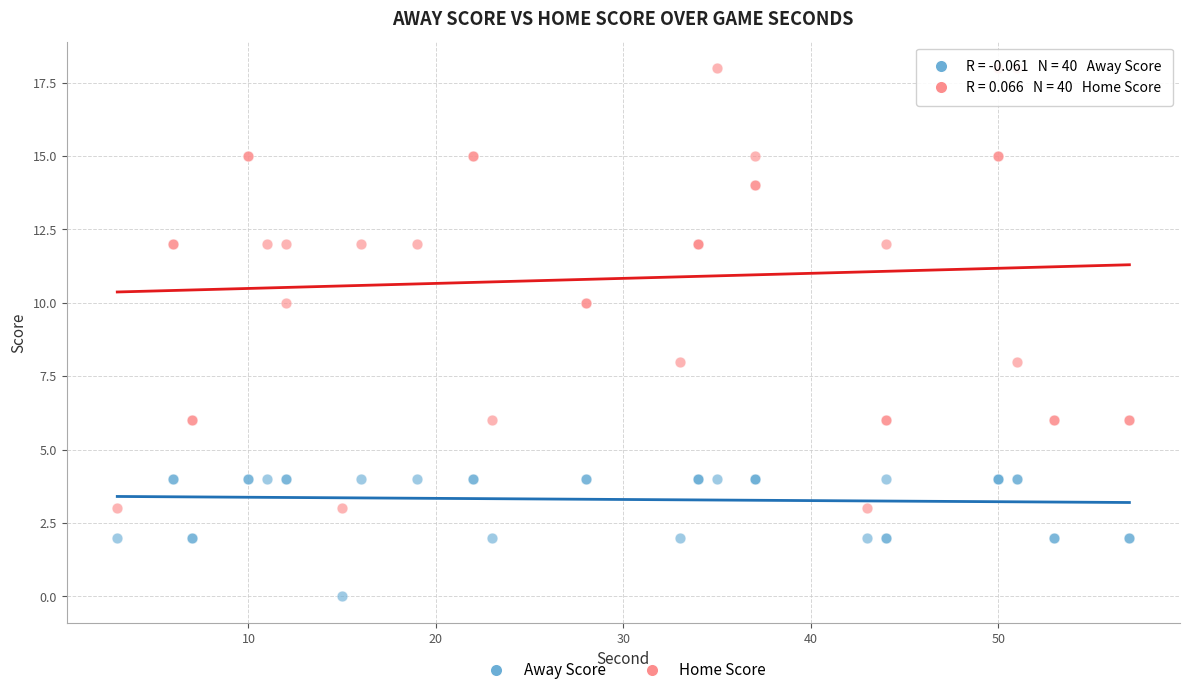

Which series reaches the maximum Y coordinate?

Home Score